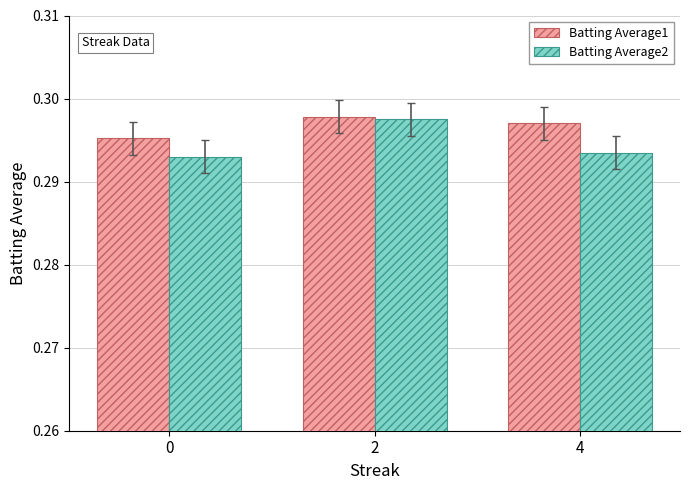

Which series has the widest spread of values?

Batting Average2